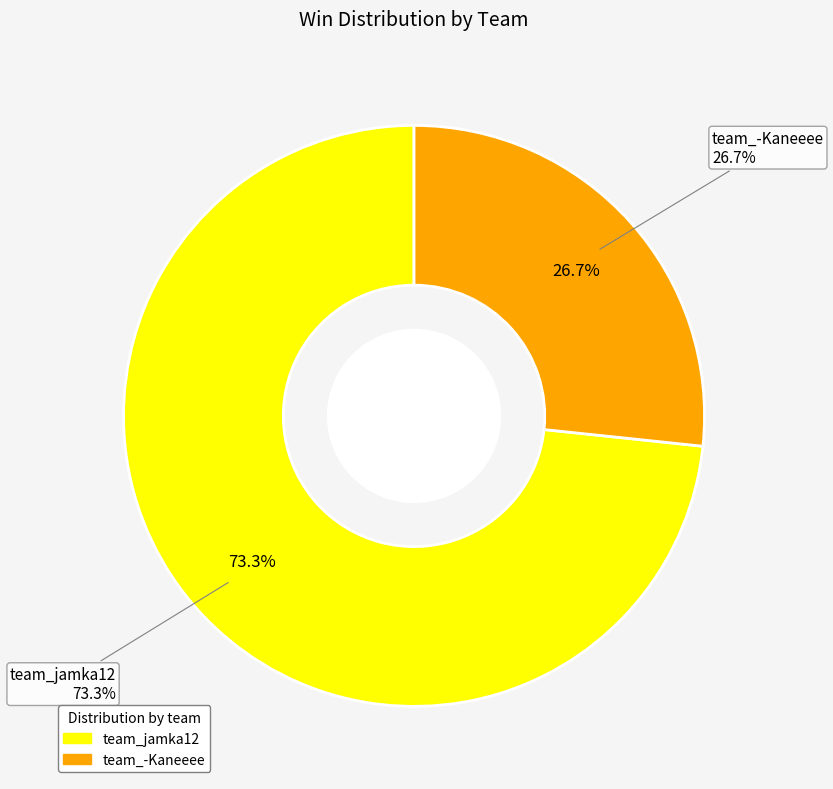

True or false: team_-Kaneeee accounts for 17% of the total.

False